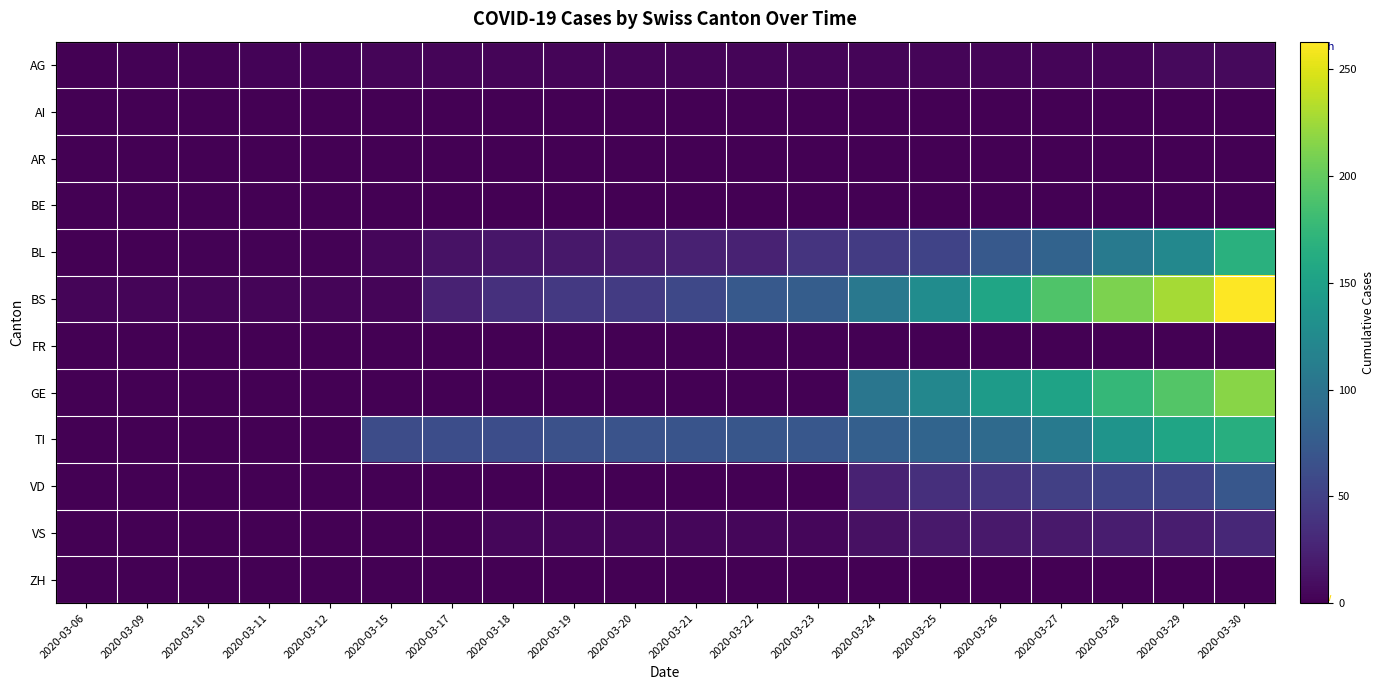

Between 2020-03-06 and 2020-03-17, which series saw the biggest shift?

TI